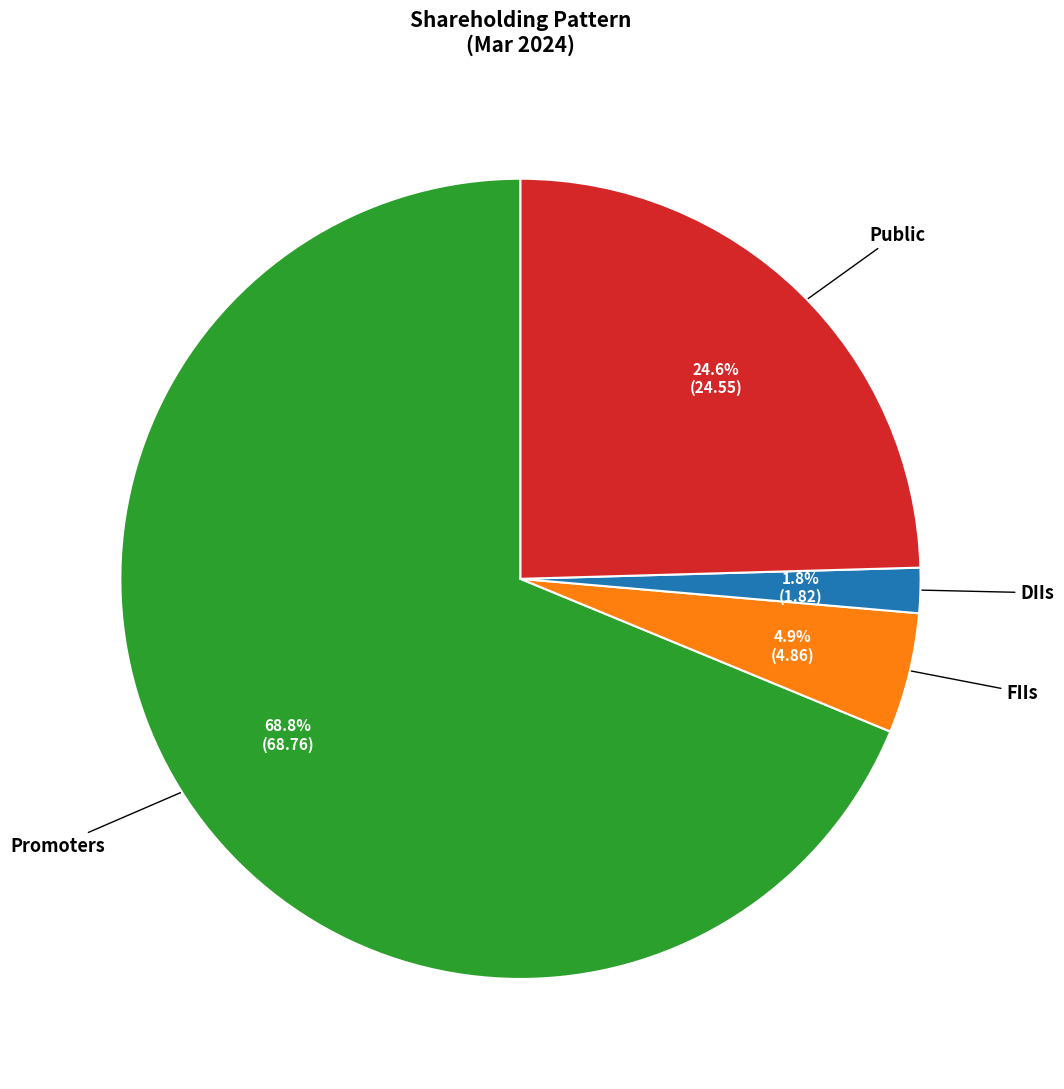

Is there a majority slice in this chart?

Yes